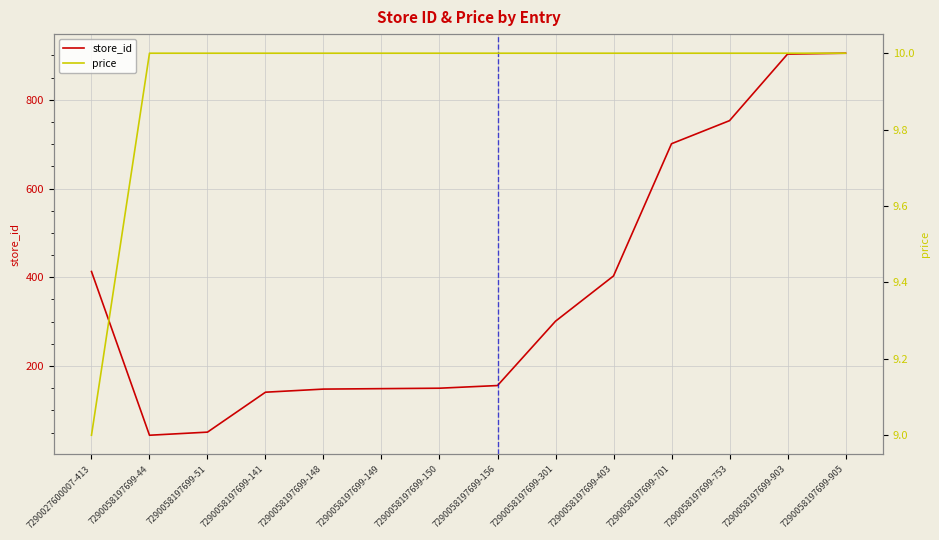

Which category has the highest value across all series?

7290058197699-905